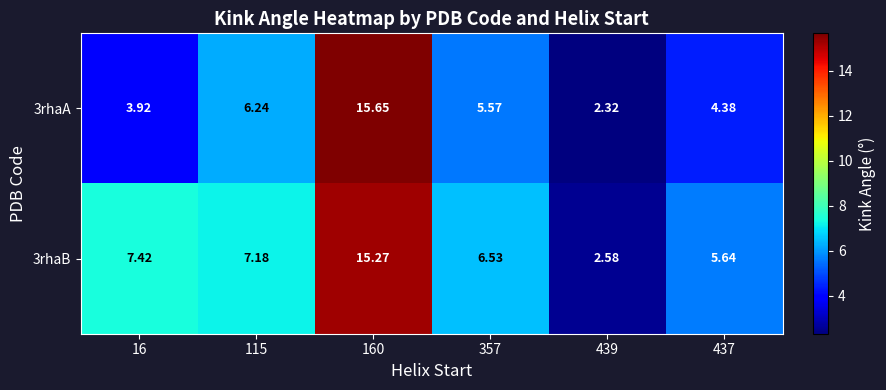

Is the value of 3rhaB at 357 greater than the value of 3rhaA at 16?

Yes